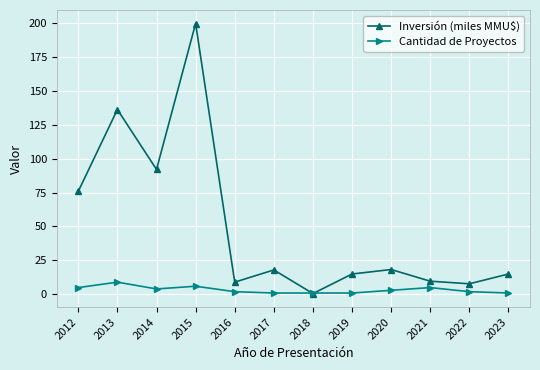

At which category does the chart reach its peak across all series?

2015